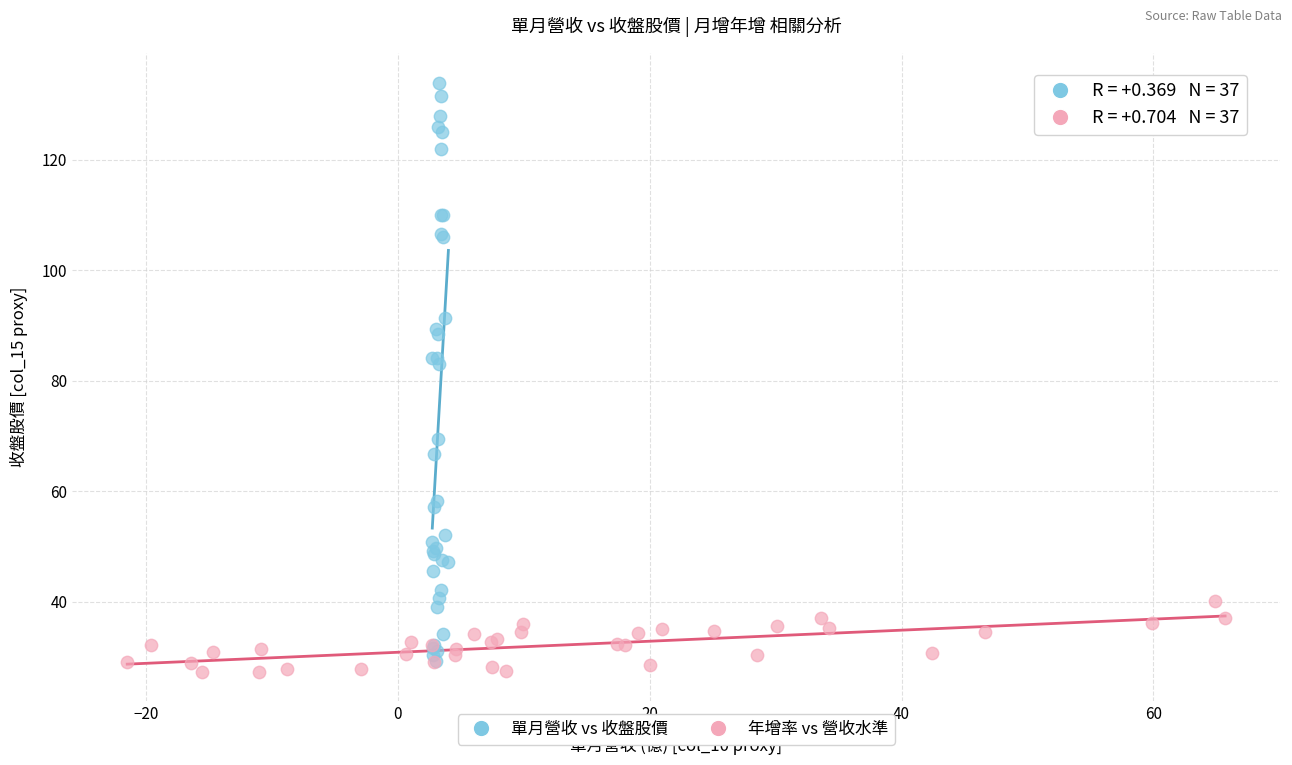

What are all the series names shown in the legend?

單月營收 vs 收盤股價, 年增率 vs 營收水準